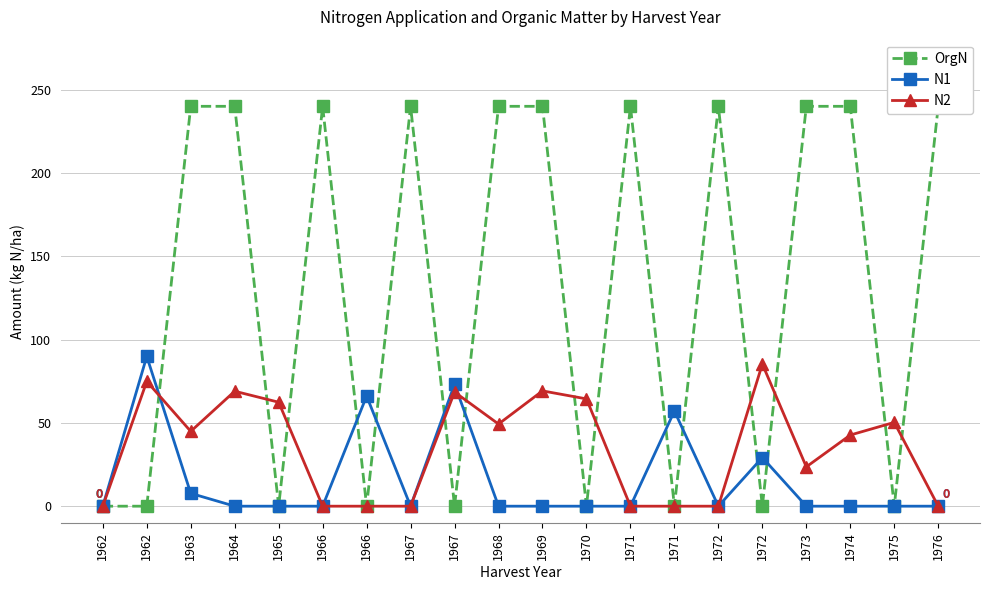

Reading right to left, extract all data points from this chart.

OrgN: 240.0	0.0	240.0	240.0	0.0	240.0	0.0	240.0	0.0	240.0	240.0	0.0	240.0	0.0	240.0	0.0	240.0	240.0	0.0	0.0
N1: 0.0	0.0	0.0	0.0	29.2	0.0	57.1	0.0	0.0	0.0	0.0	73.2	0.0	66.1	0.0	0.0	0.0	7.7	89.9	0.0
N2: 0.0	50.3	42.7	23.6	85.3	0.0	0.0	0.0	64.4	69.2	49.3	68.5	0.0	0.0	0.0	62.4	69.0	44.9	74.9	0.0